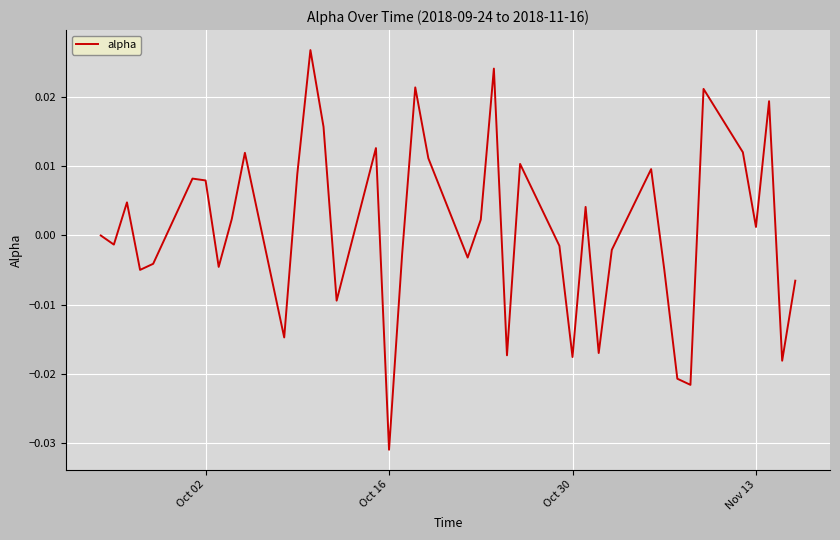

Does the chart display data point markers on the line(s)?

No